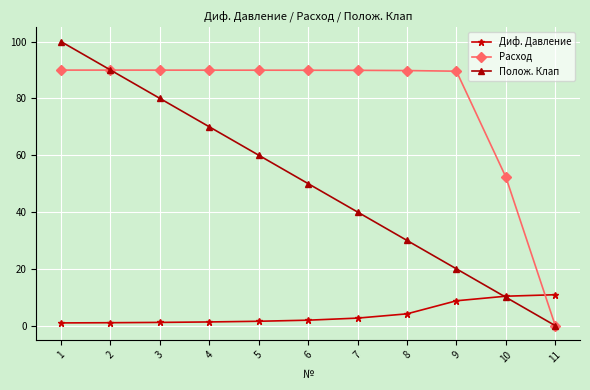

What is the average value of the Диф. Давление series?

4.1